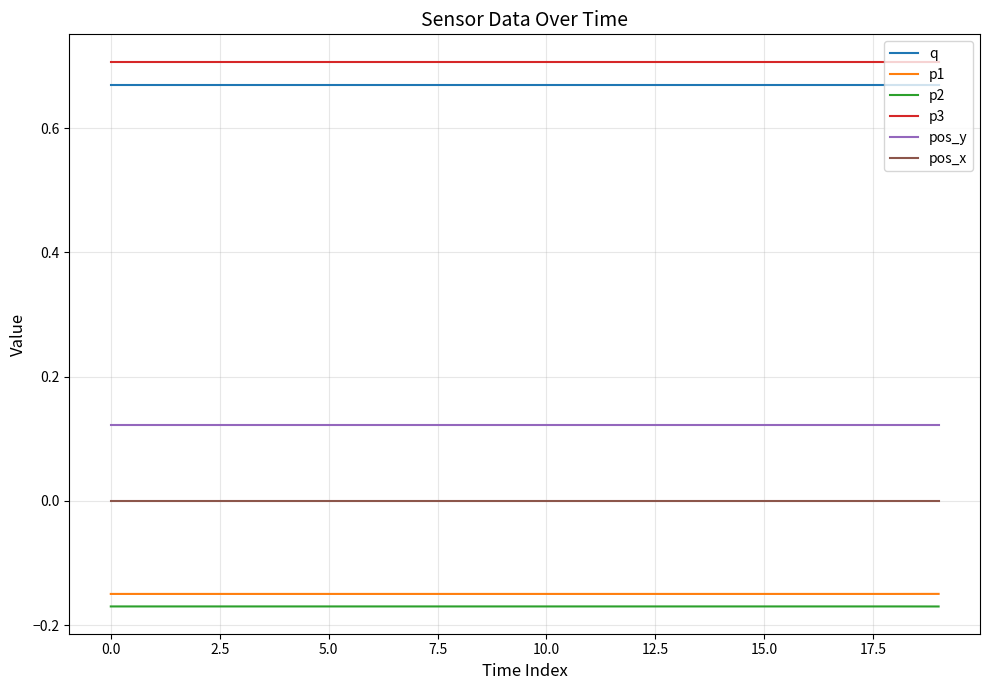

True or false: p1 and p2 intersect in this chart.

False